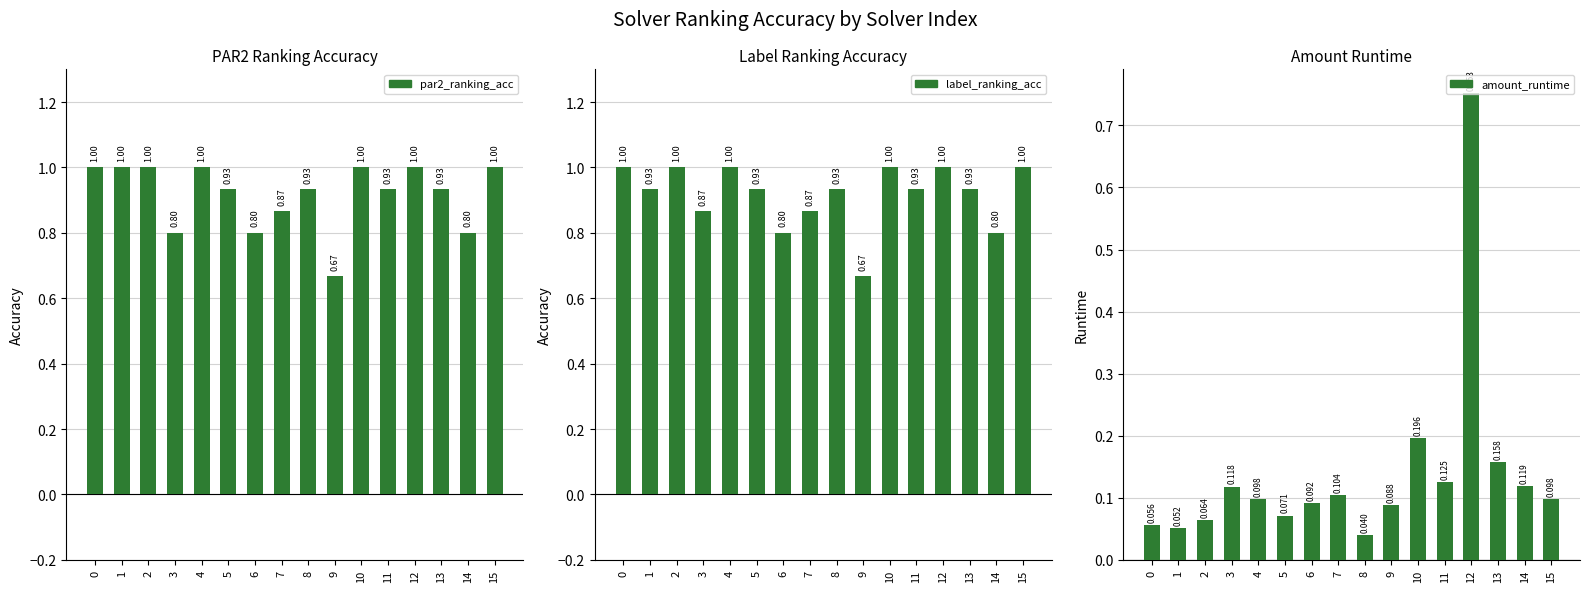

How many bars are there in total?

48